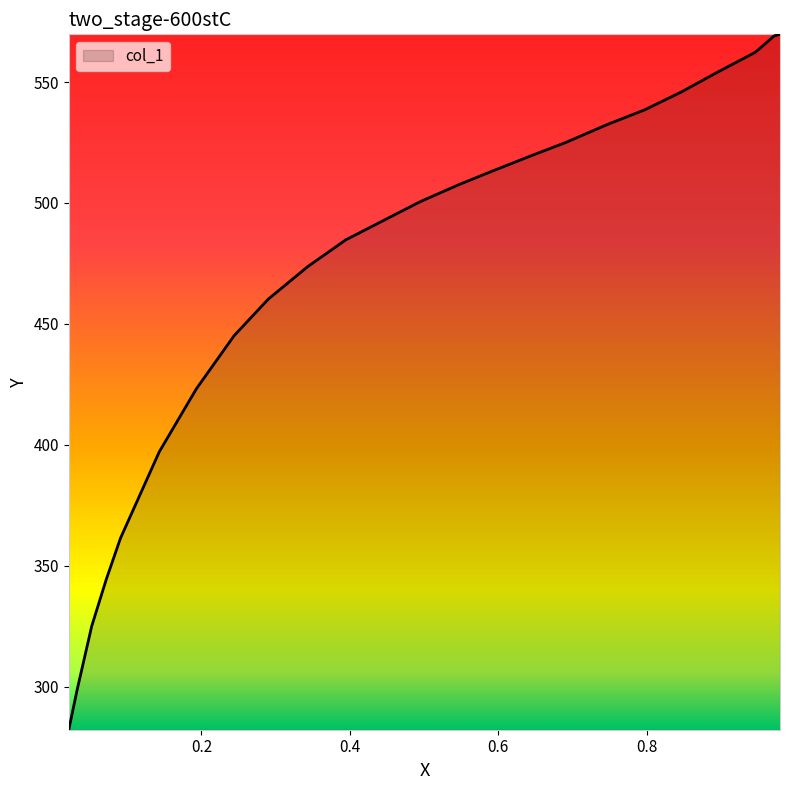

What is the minimum value shown in the chart?

282.1